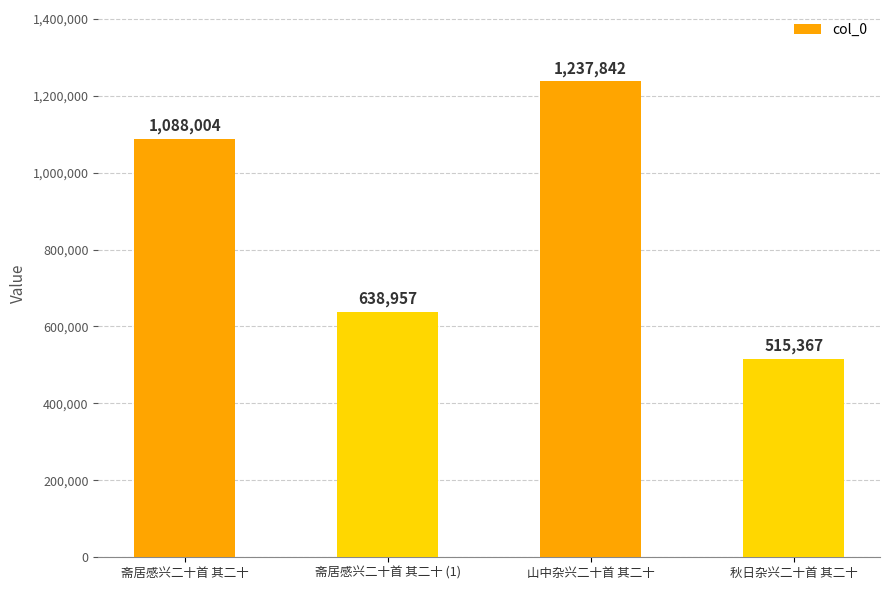

Reading right to left, what are all the values shown in this chart?

515367	1237842	638957	1088004